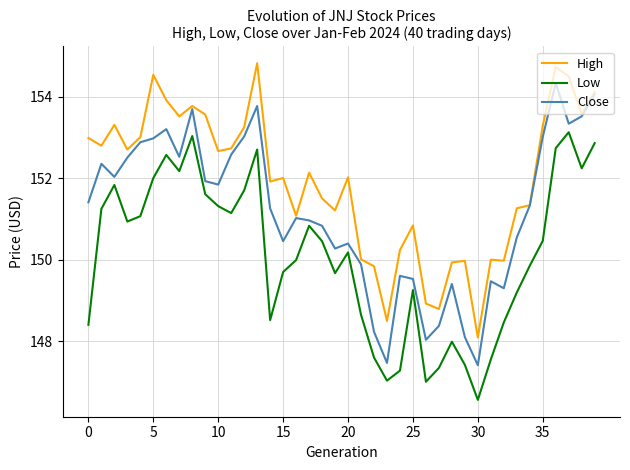

List the series in order of their peak value, lowest first.

Low, Close, High